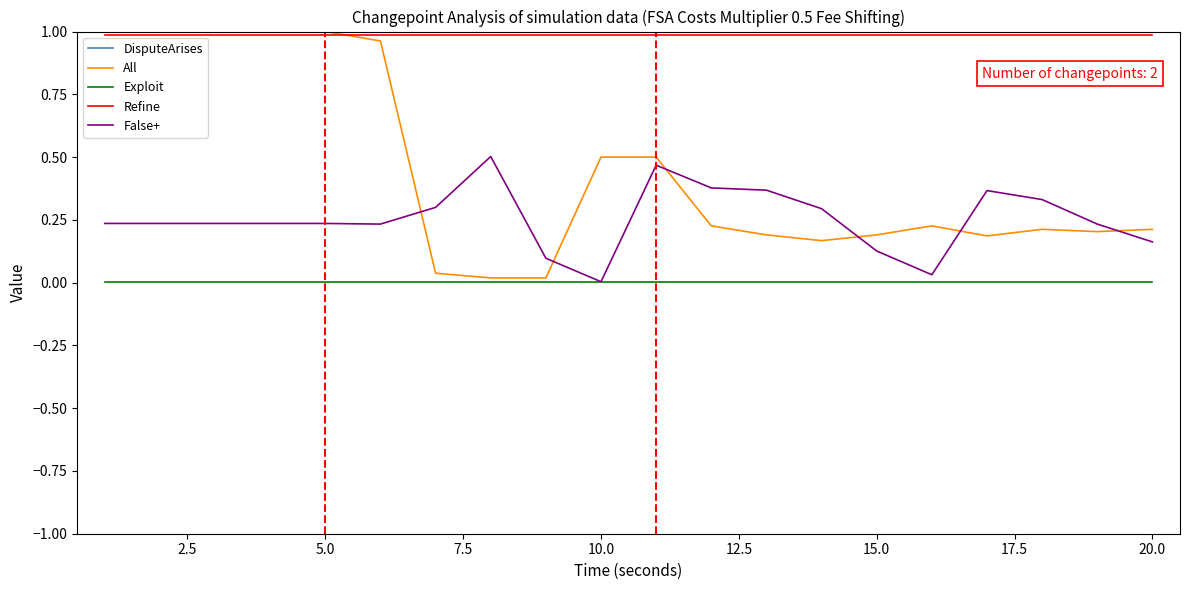

Which series has the widest spread of values?

All